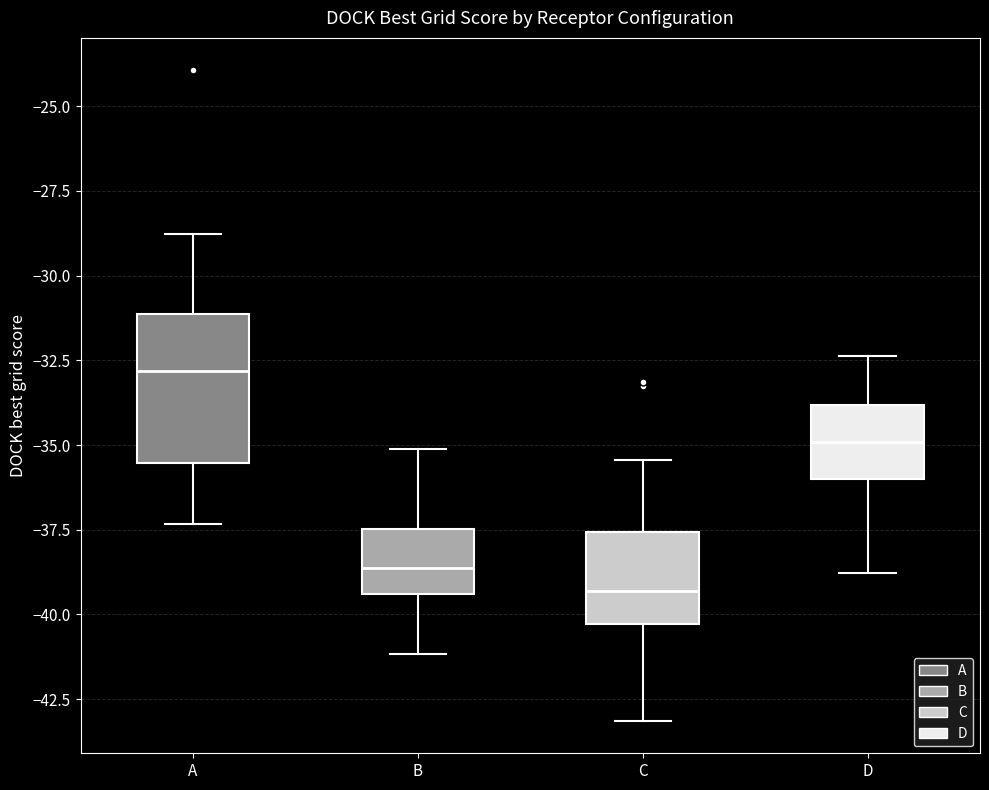

Reading left to right, transcribe this box plot: for each box, give where its median line is, the range the box spans, and where its two whiskers end, as read against the y-axis. The values are not printed on the chart, so give them approximately, as read against the axis.

A: median -33.0, box -35.5 to -31.0, whiskers -37.5 to -29.0
B: median -38.5, box -39.5 to -37.5, whiskers -41.0 to -35.0
C: median -39.5, box -40.5 to -37.5, whiskers -43.0 to -35.5
D: median -35.0, box -36.0 to -34.0, whiskers -39.0 to -32.5